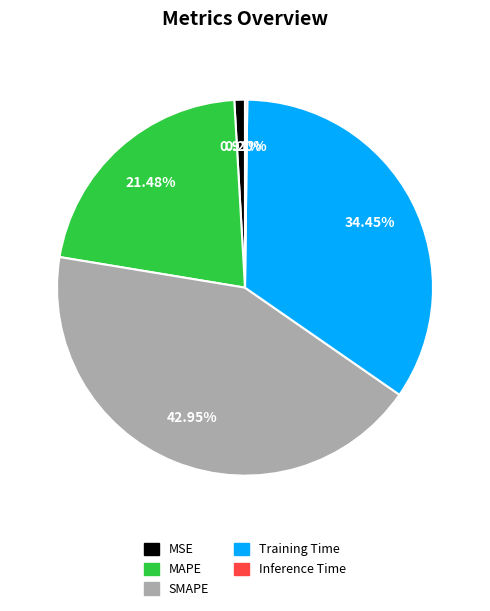

Which has a higher value, MAPE or MSE?

MAPE